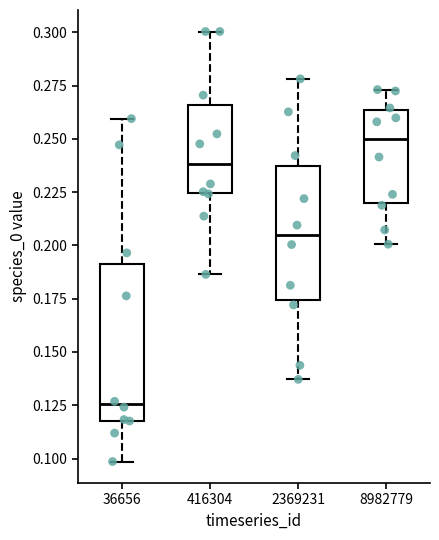

Reading left to right, read every box against the y-axis: the position of its median line, the range the box covers, and the ends of its whiskers. The values are not printed on the chart, so give them approximately, as read against the axis.

36656: median 0.125, box 0.120 to 0.190, whiskers 0.100 to 0.260
416304: median 0.240, box 0.225 to 0.265, whiskers 0.185 to 0.300
2369231: median 0.205, box 0.175 to 0.235, whiskers 0.135 to 0.280
8982779: median 0.250, box 0.220 to 0.265, whiskers 0.200 to 0.275